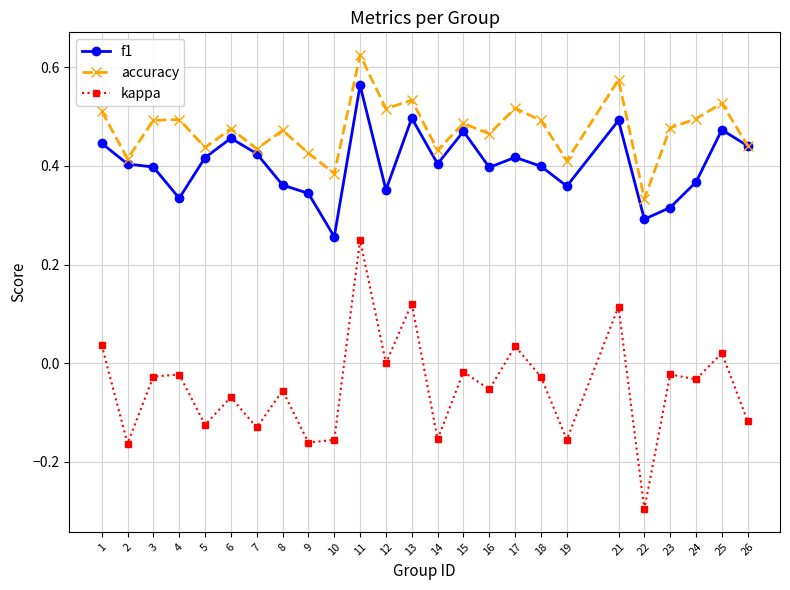

At which category is the sum across all series the highest?

11